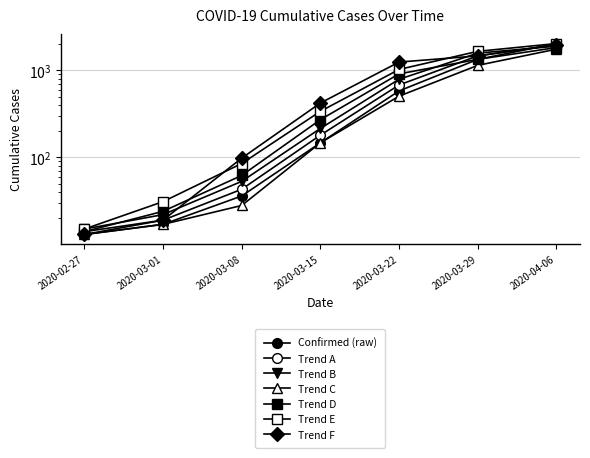

True or false: the data shows 17 at 2020-02-27.

False